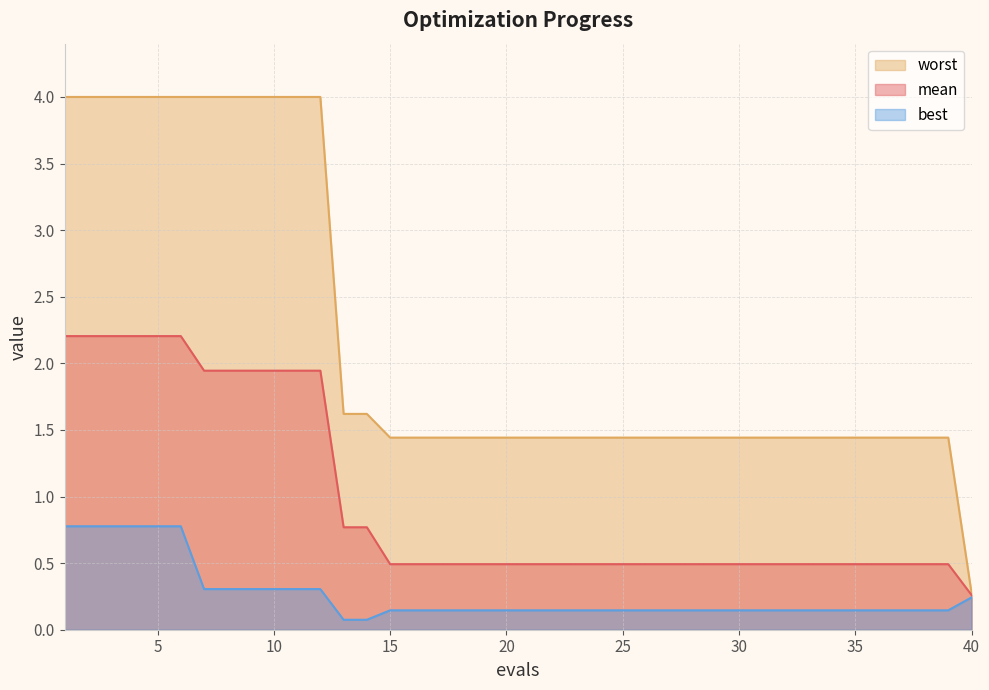

What is the difference between the second highest and minimum values in the worst series?

3.7